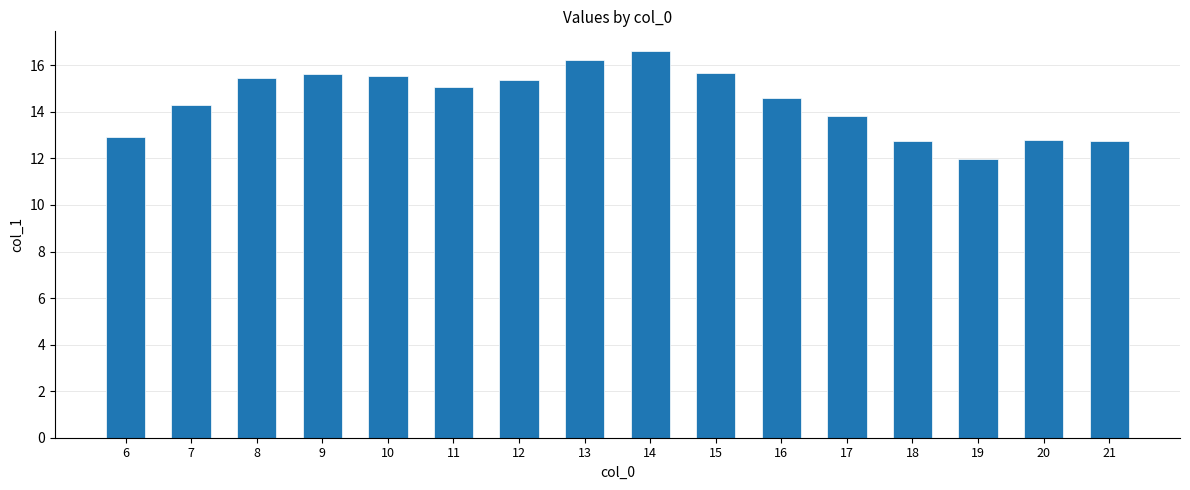

The value at 14 is 26.1. True or false?

False